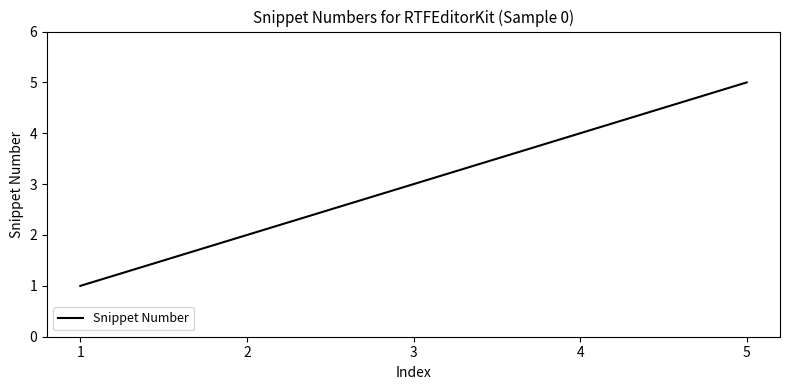

How many lines are shown in the chart?

1